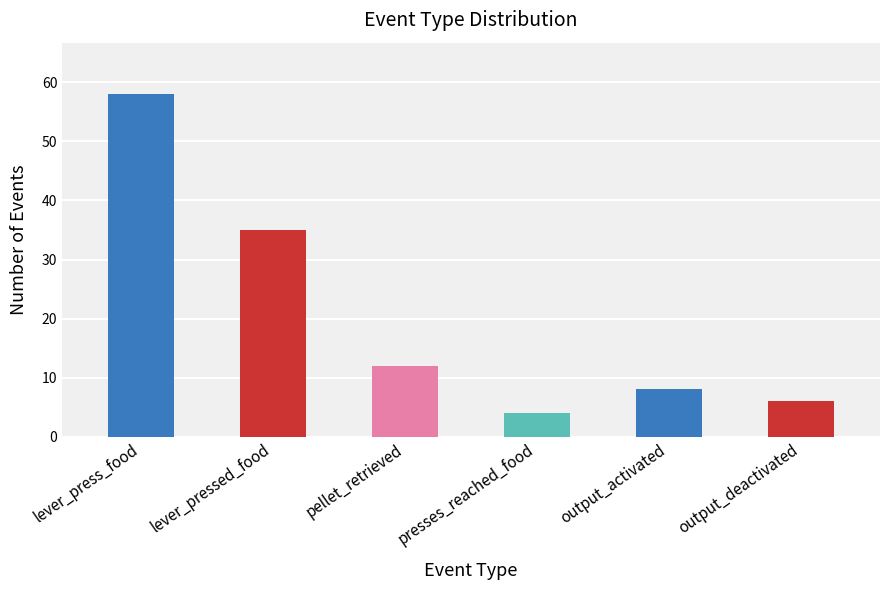

Rank the categories by value from highest to lowest.

lever_press_food, lever_pressed_food, pellet_retrieved, output_activated, output_deactivated, presses_reached_food